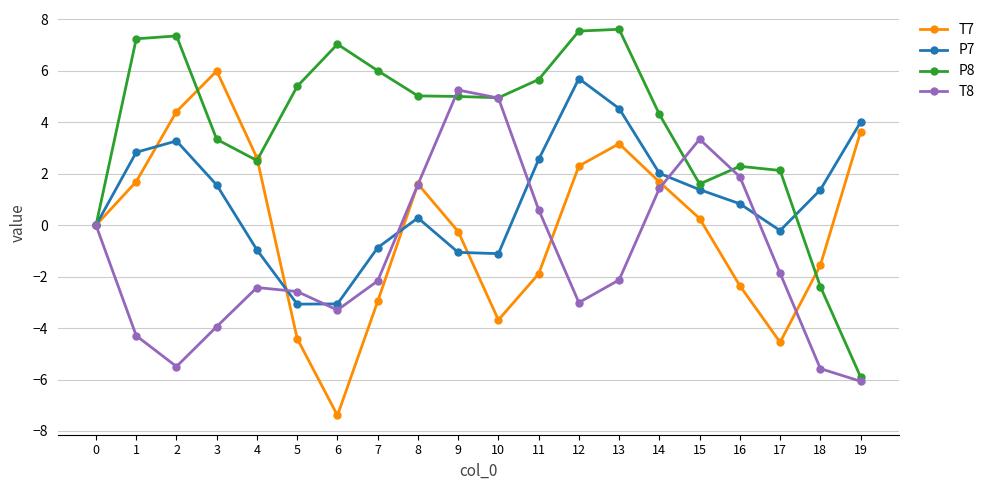

Does the chart display data point markers on the line(s)?

Yes